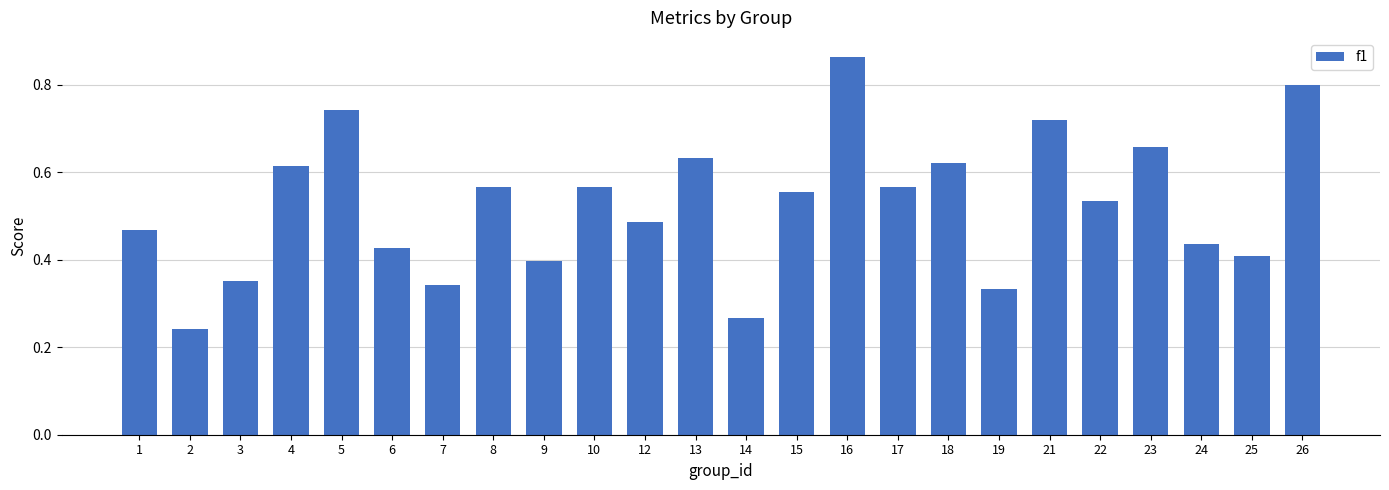

Does the chart contain stacked bars?

No